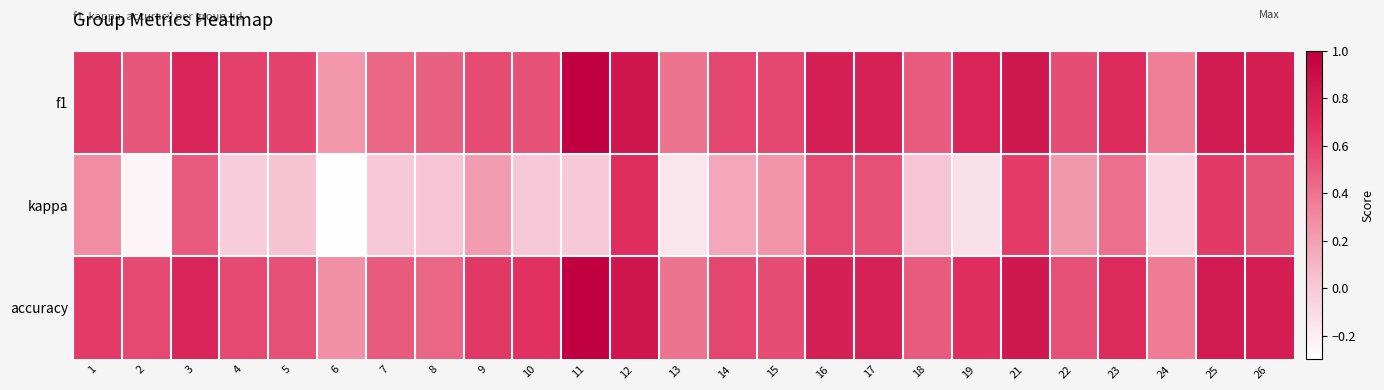

At how many categories does at least one series exceed 0?

25